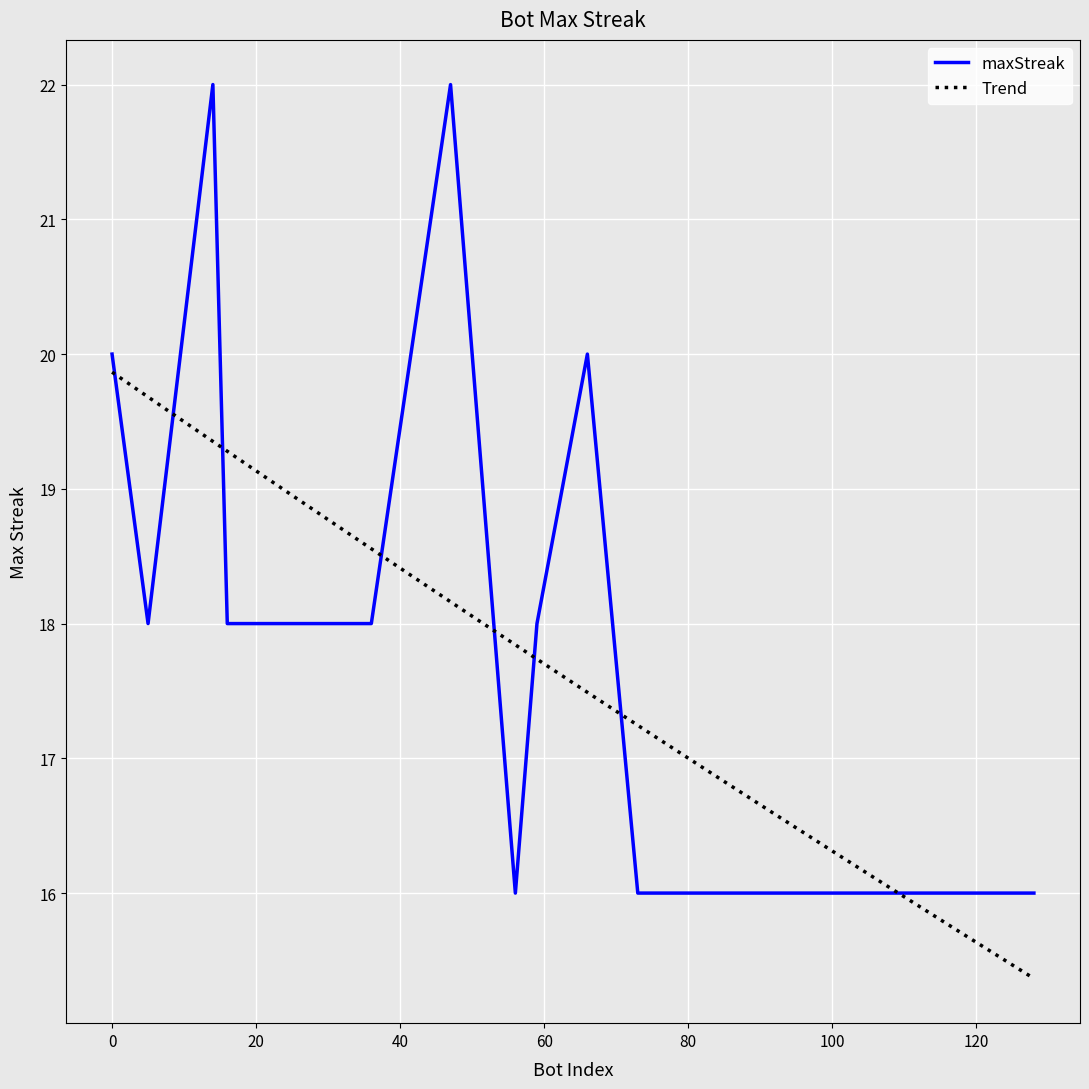

What is the value of the 12th point from the left?

16